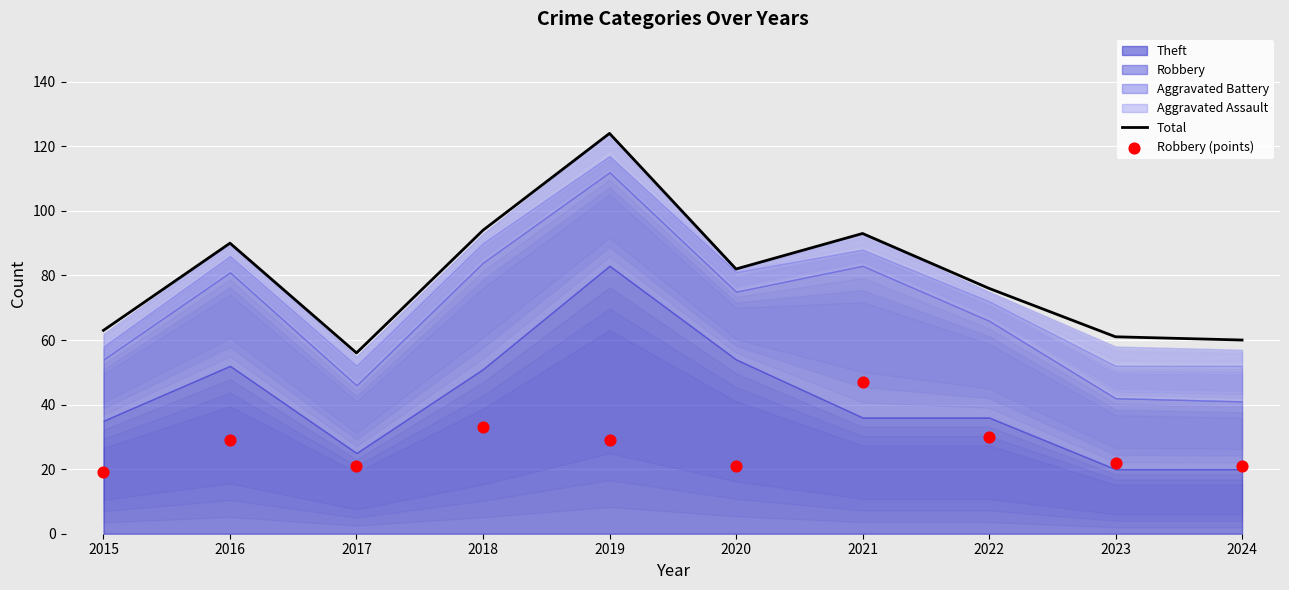

Which series has the largest total across all categories?

Total